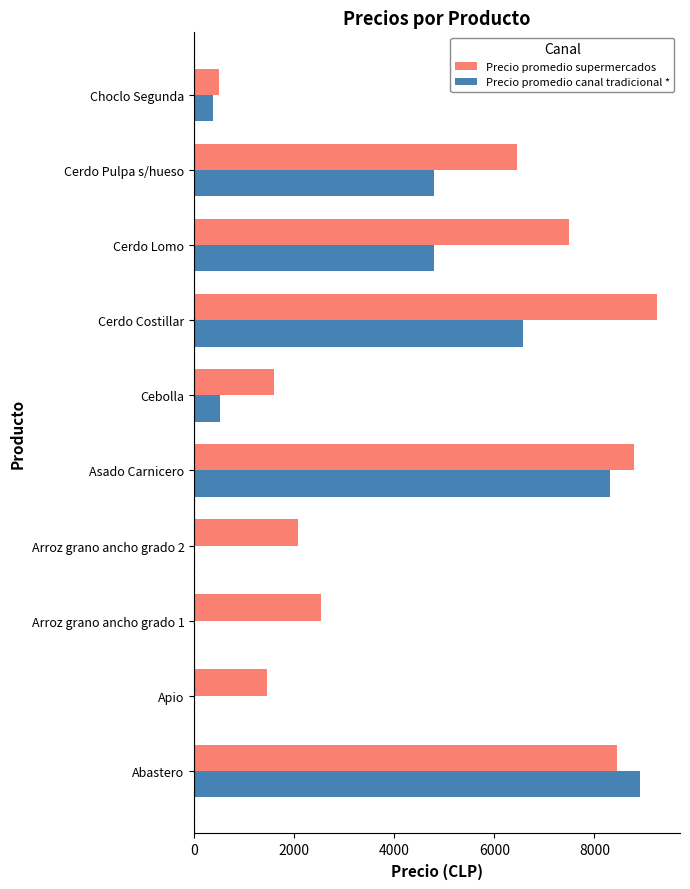

Read the Precio promedio canal tradicional * value at Abastero.

8904